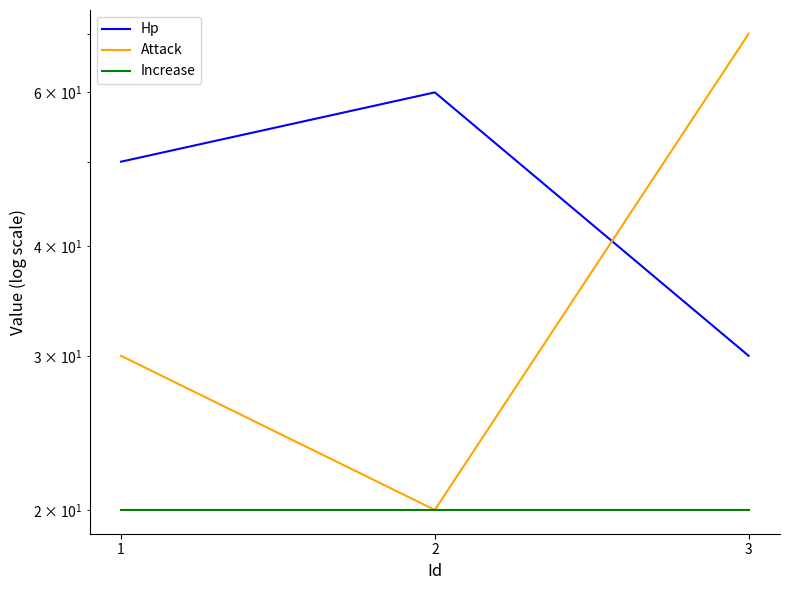

Does the chart have visible grid lines?

No